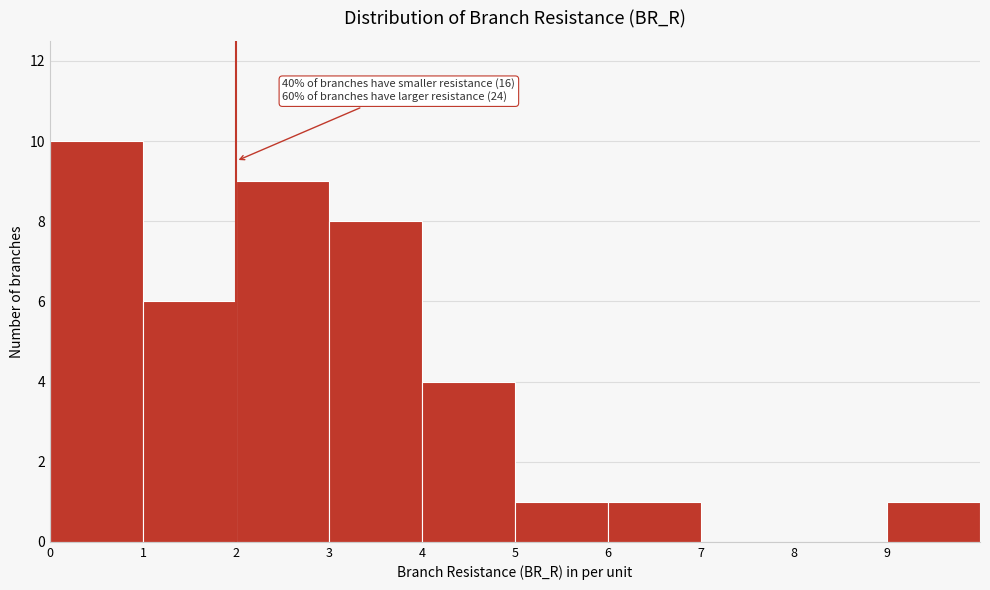

Over which range of the x-axis is the bar tallest?

0 to 1